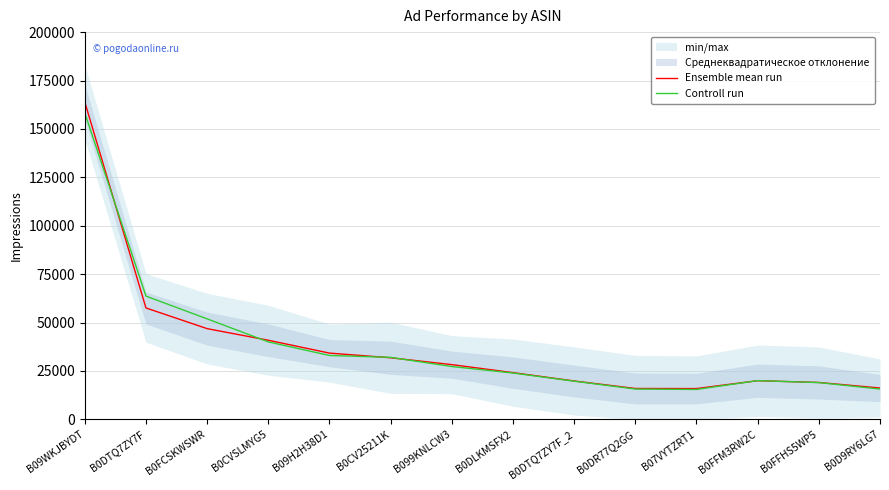

Where is Controll run nearest to the value 86857?

B0DTQ7ZY7F